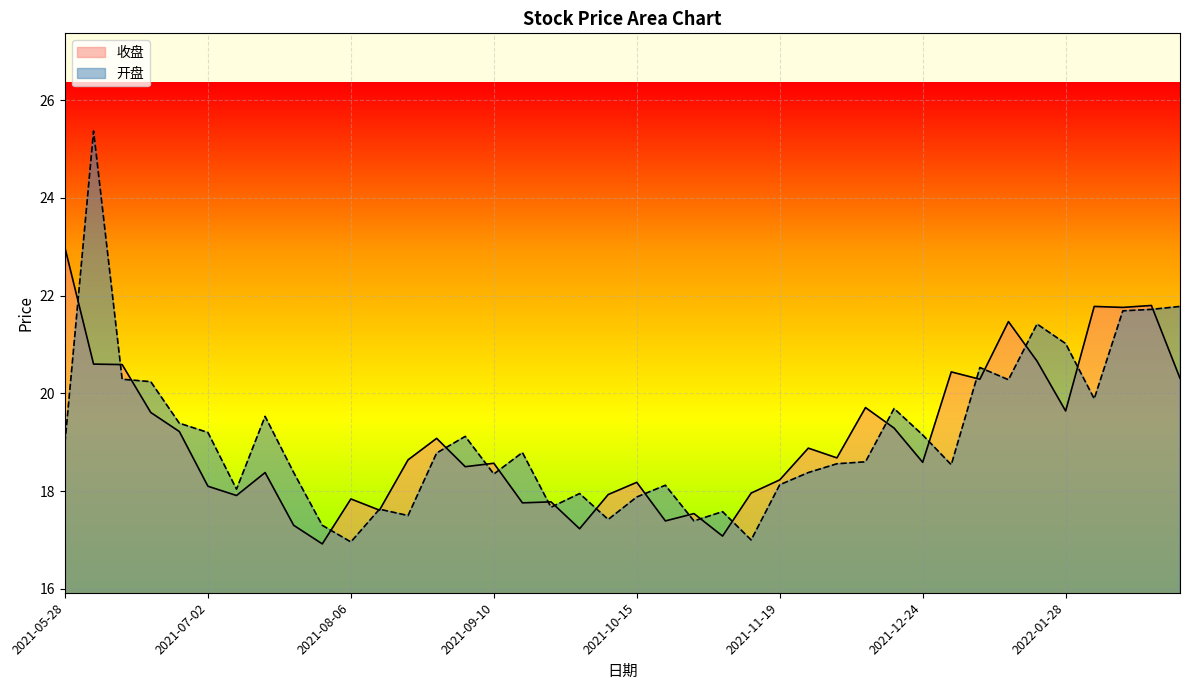

What position from the right is 2022-02-11?

4